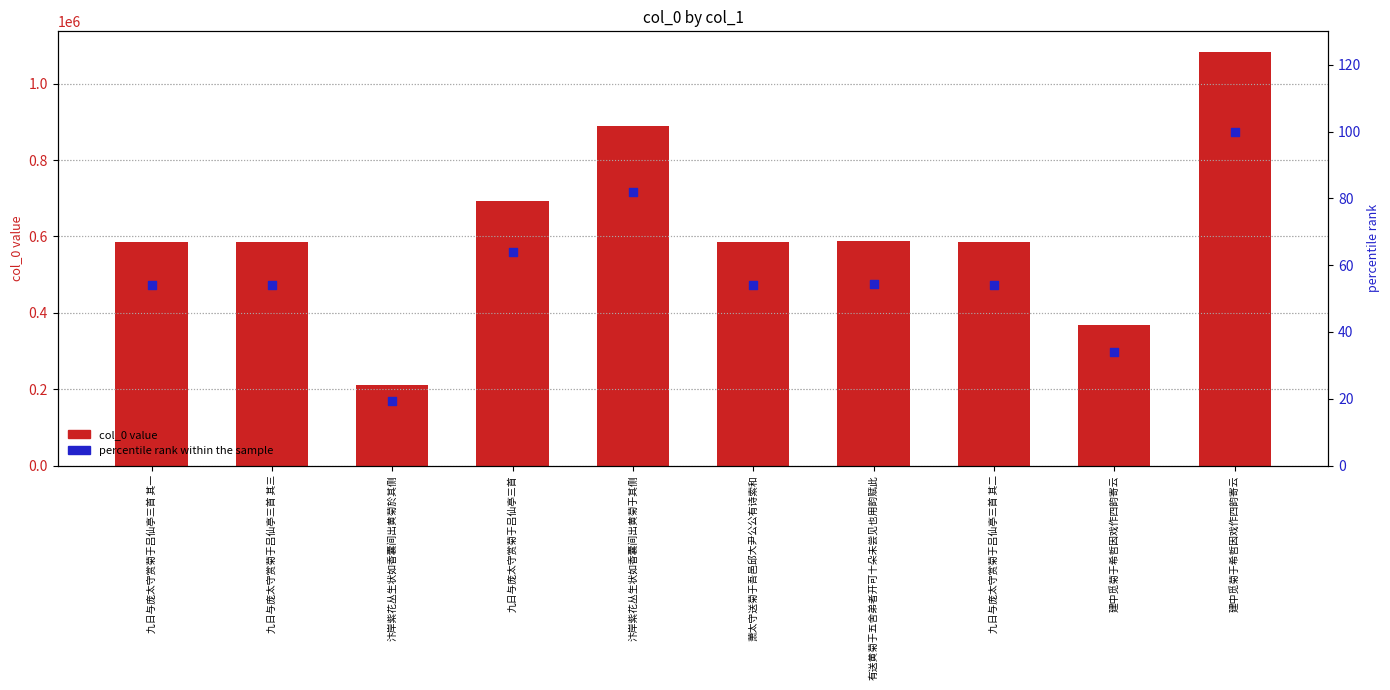

Which series reaches the maximum Y coordinate?

col_0